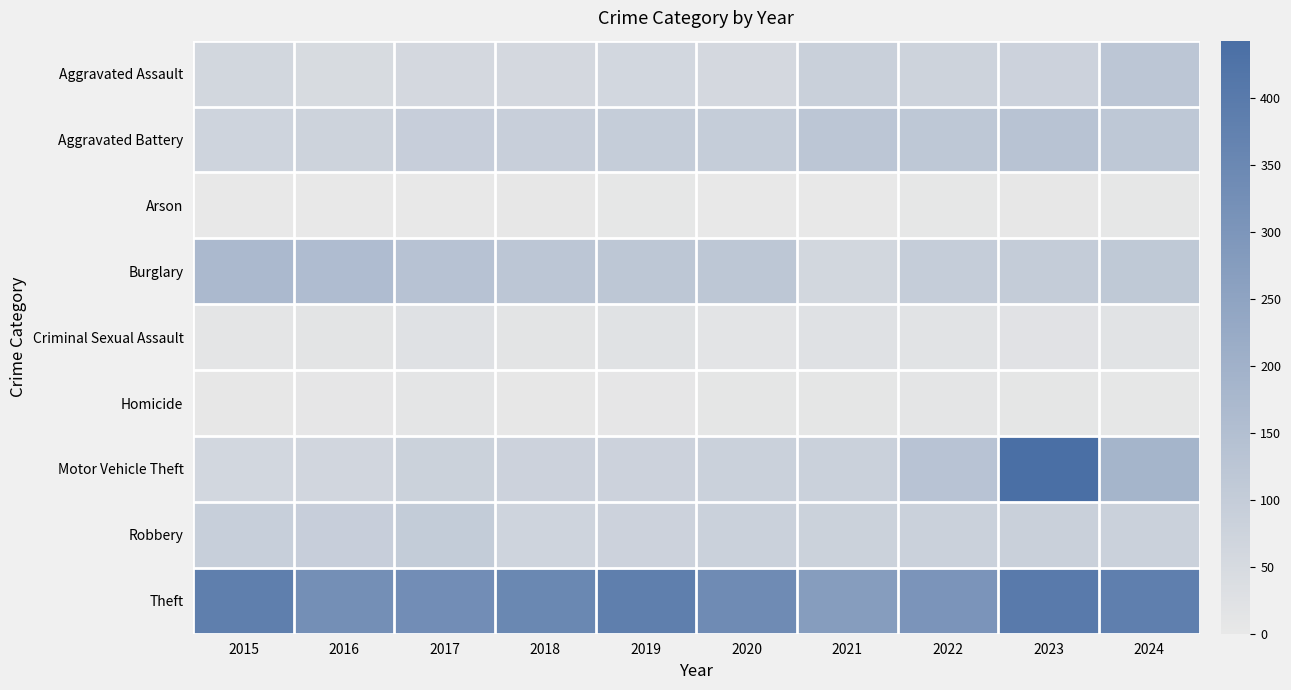

Reading left to right, list all the values displayed in this chart.

Aggravated Assault: 2015=61	2016=47	2017=57	2018=56	2019=59	2020=57	2021=88	2022=75	2023=79	2024=124
Aggravated Battery: 2015=72	2016=76	2017=93	2018=89	2019=96	2020=97	2021=122	2022=117	2023=134	2024=117
Arson: 2015=1	2016=1	2017=1	2018=2	2019=4	2020=0	2021=1	2022=5	2023=3	2024=5
Burglary: 2015=171	2016=159	2017=137	2018=123	2019=121	2020=121	2021=61	2022=98	2023=102	2024=114
Criminal Sexual Assault: 2015=10	2016=14	2017=24	2018=15	2019=21	2020=13	2021=23	2022=18	2023=20	2024=19
Homicide: 2015=2	2016=6	2017=11	2018=3	2019=6	2020=8	2021=8	2022=11	2023=8	2024=5
Motor Vehicle Theft: 2015=59	2016=65	2017=81	2018=78	2019=79	2020=82	2021=82	2022=133	2023=443	2024=186
Robbery: 2015=91	2016=92	2017=103	2018=71	2019=78	2020=83	2021=80	2022=83	2023=87	2024=83
Theft: 2015=383	2016=324	2017=329	2018=351	2019=383	2020=338	2021=272	2022=304	2023=399	2024=382